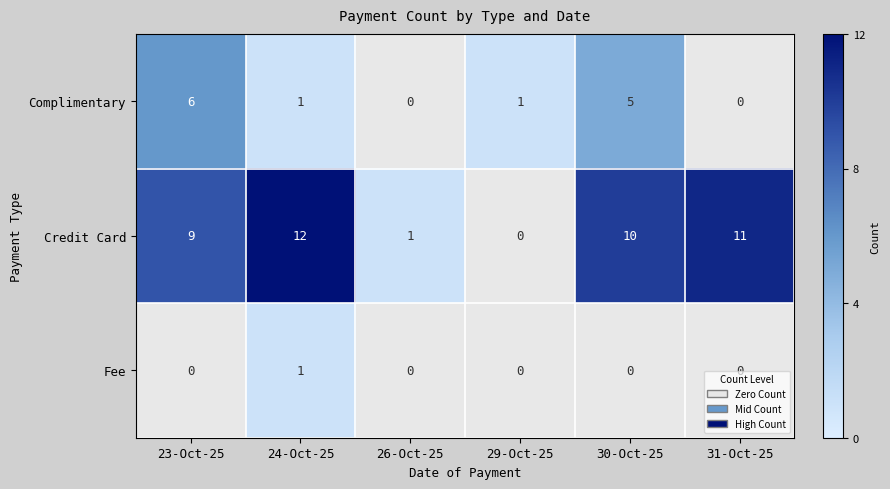

At which category does the chart reach its minimum across all series?

26-Oct-25